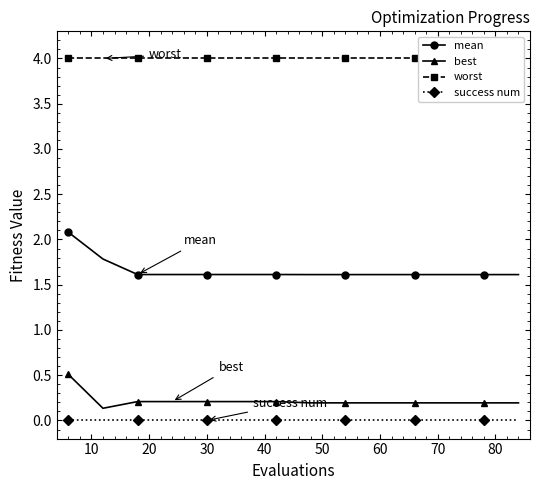

List the series in order of their peak value, highest first.

worst, mean, best, success num